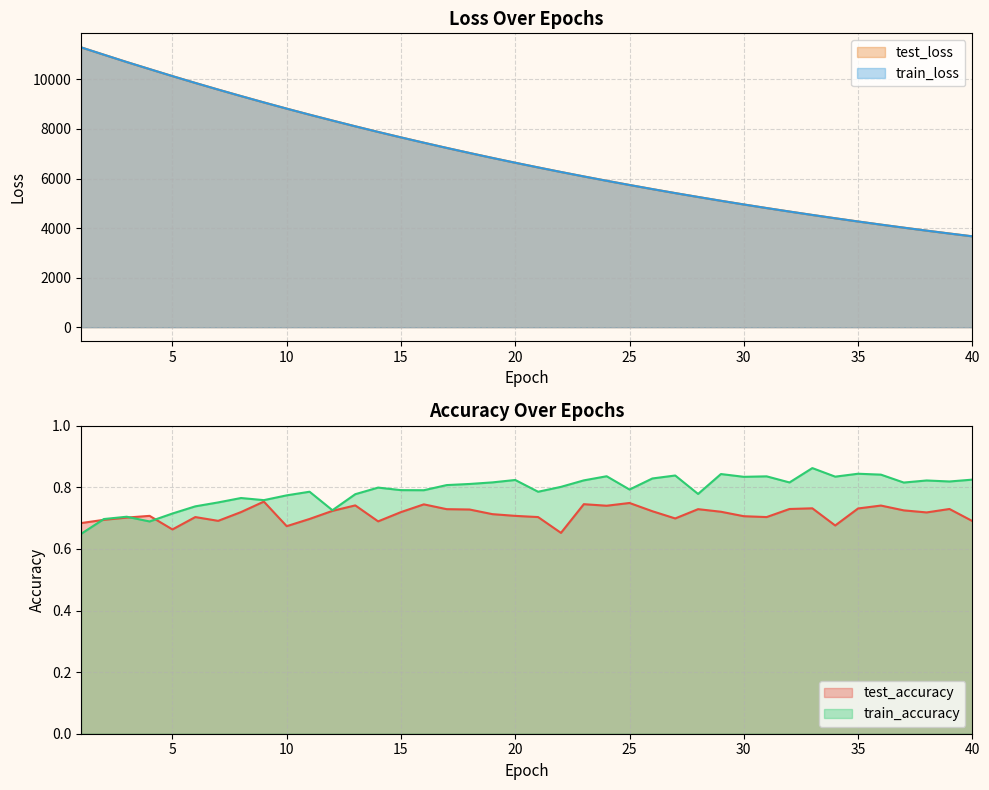

True or false: train_loss and train_accuracy intersect in this chart.

False